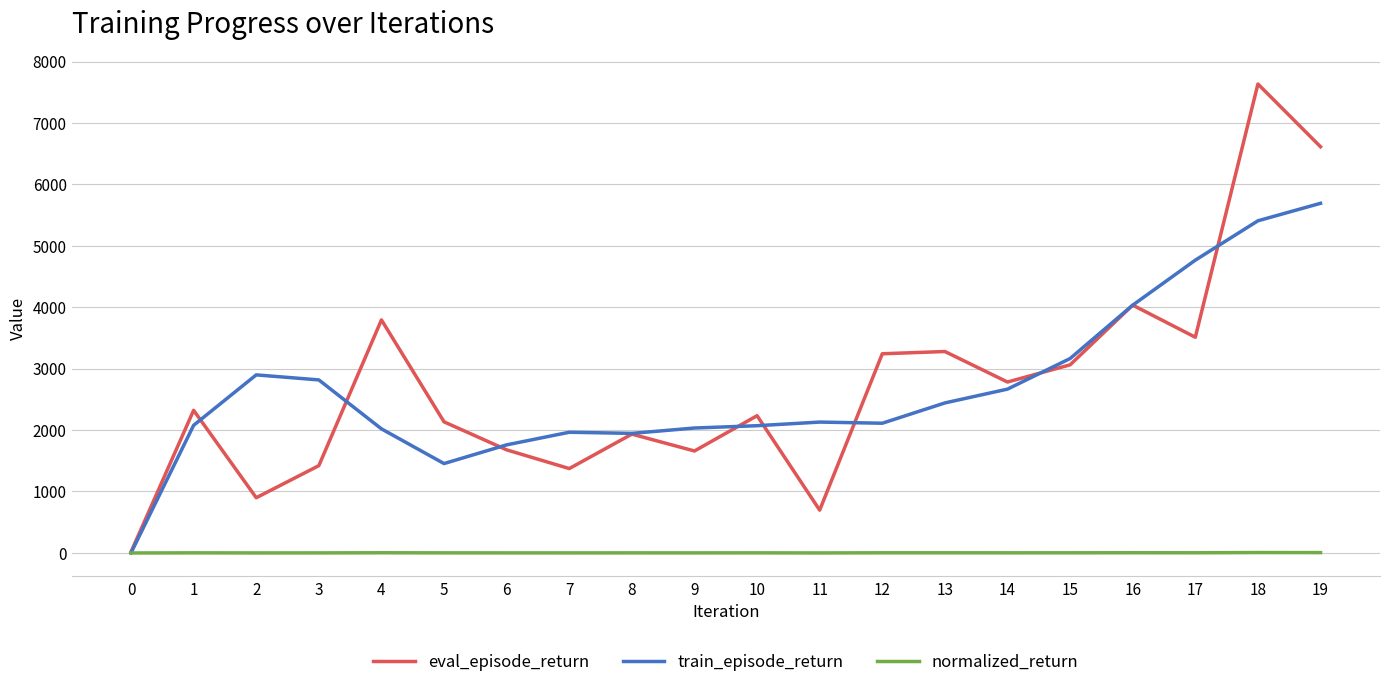

The value of eval_episode_return at 18 is 7634.8. True or false?

True